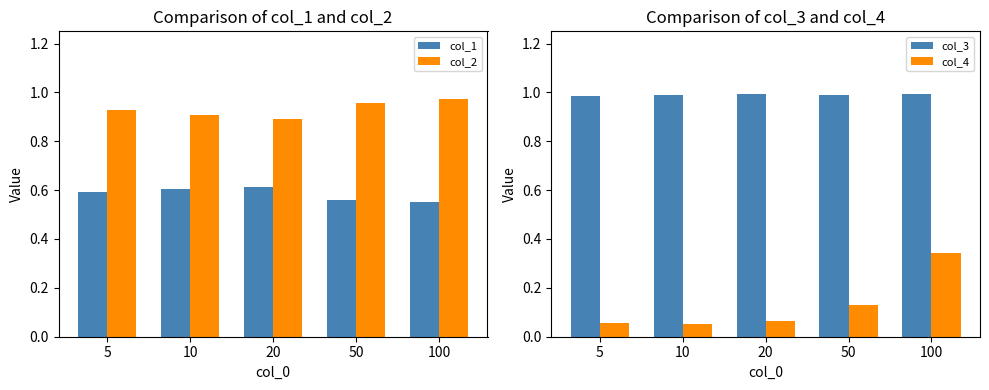

Which series has the largest range (max minus min)?

col_4